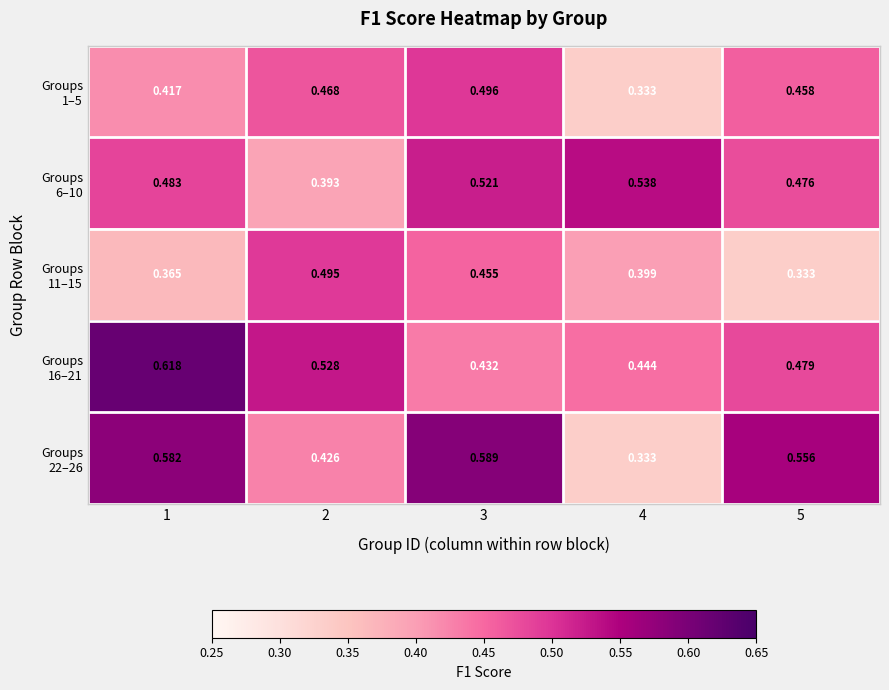

How many series are shown in this chart?

5